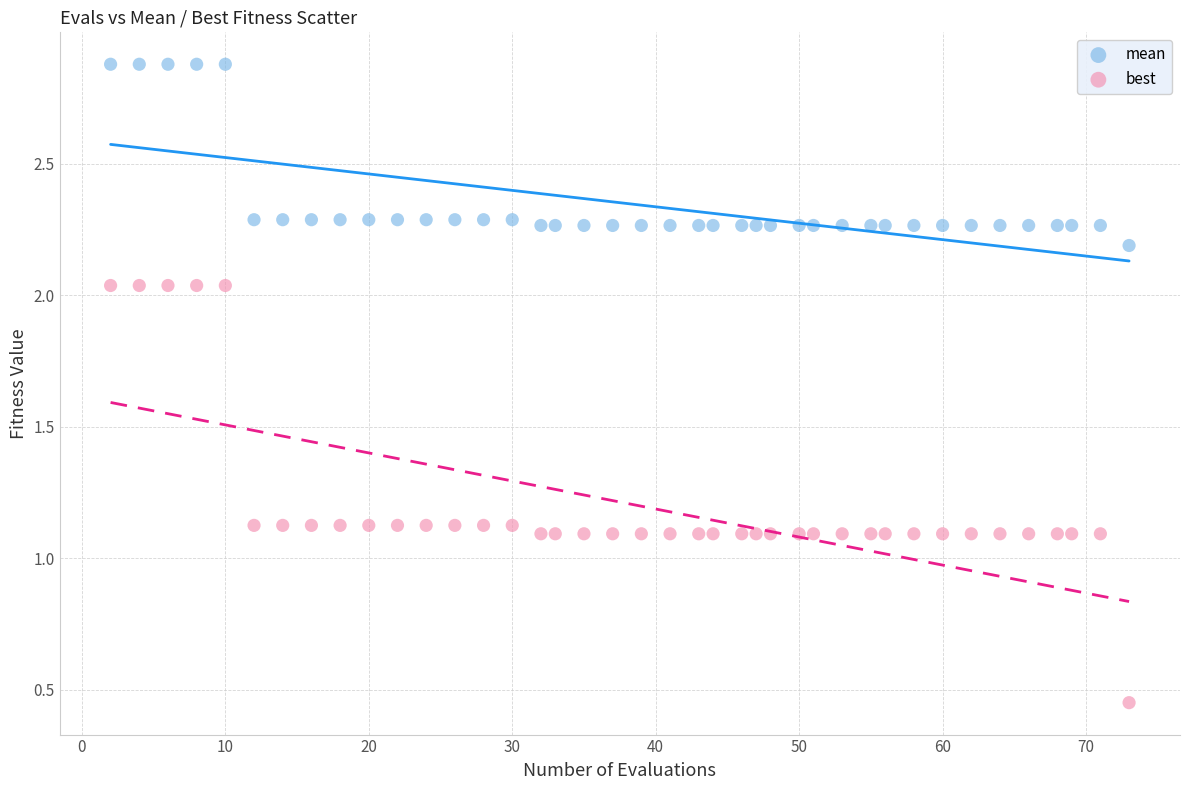

Which series reaches the maximum Y coordinate?

mean